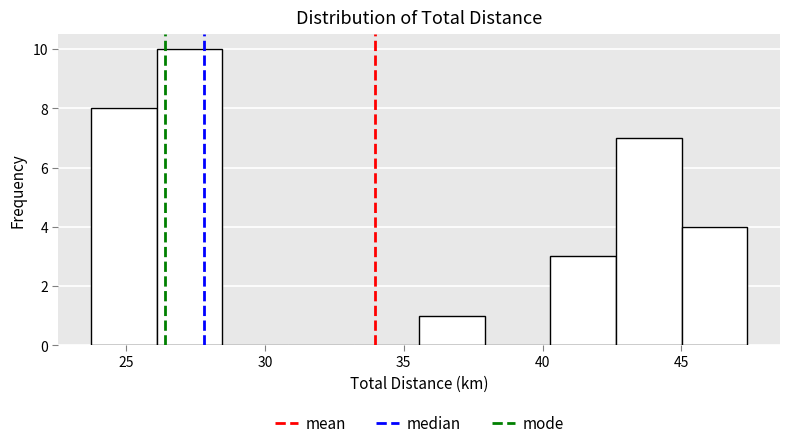

Reading left to right, transcribe this chart: for each bar, give the range it covers on the x-axis and its height. Neither the bar edges nor the heights are printed on the chart, so give them approximately, as read against the axes.

23.5 to 26.0: 8
26.0 to 28.5: 10
28.5 to 31.0: 0
31.0 to 33.0: 0
33.0 to 35.5: 0
35.5 to 38.0: 1
38.0 to 40.5: 0
40.5 to 42.5: 3
42.5 to 45.0: 7
45.0 to 47.5: 4